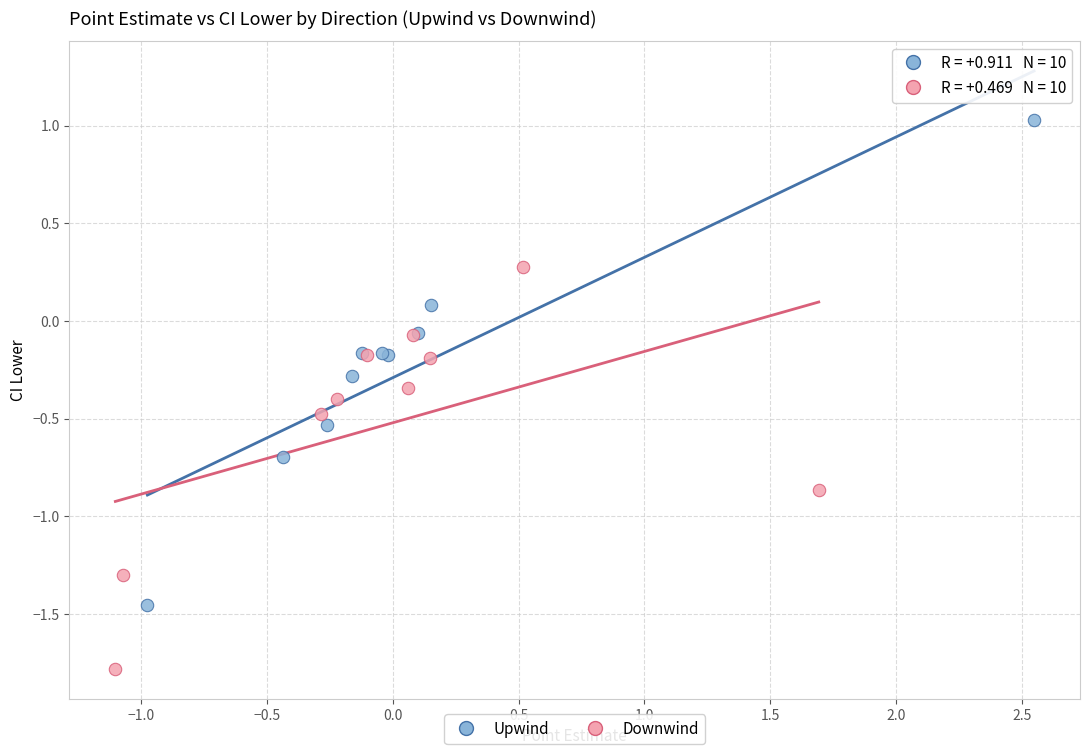

Which series reaches the maximum Y coordinate?

Upwind